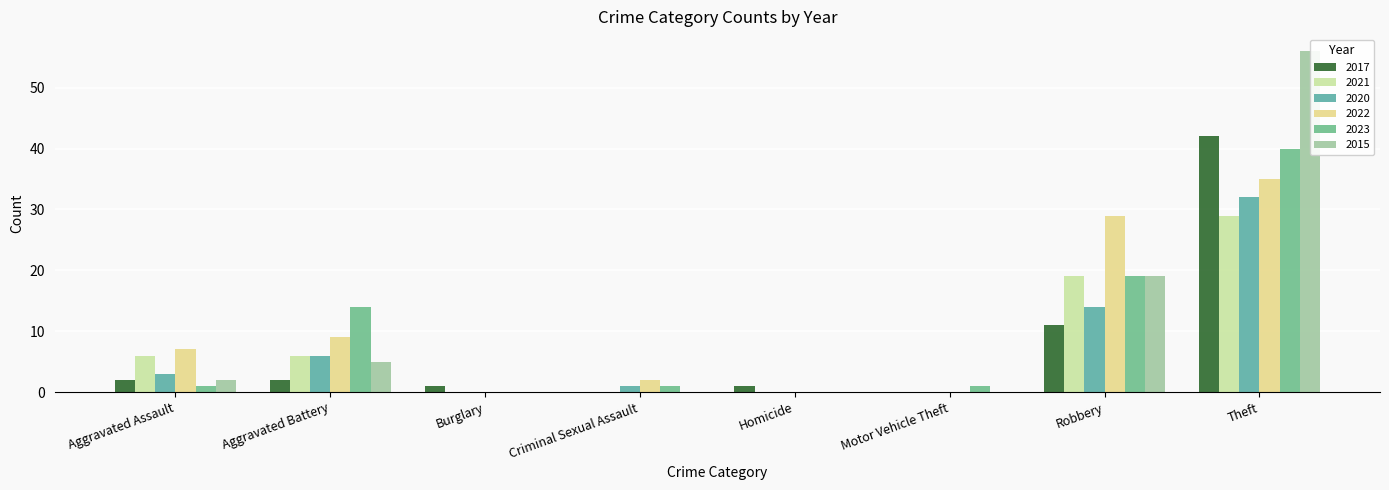

What is the total value across all series at Robbery?

111